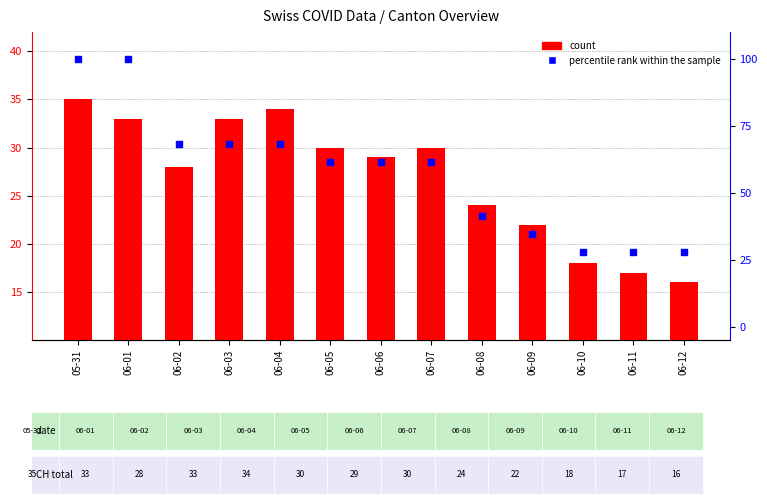

Which series reaches the maximum Y coordinate?

percentile rank within the sample